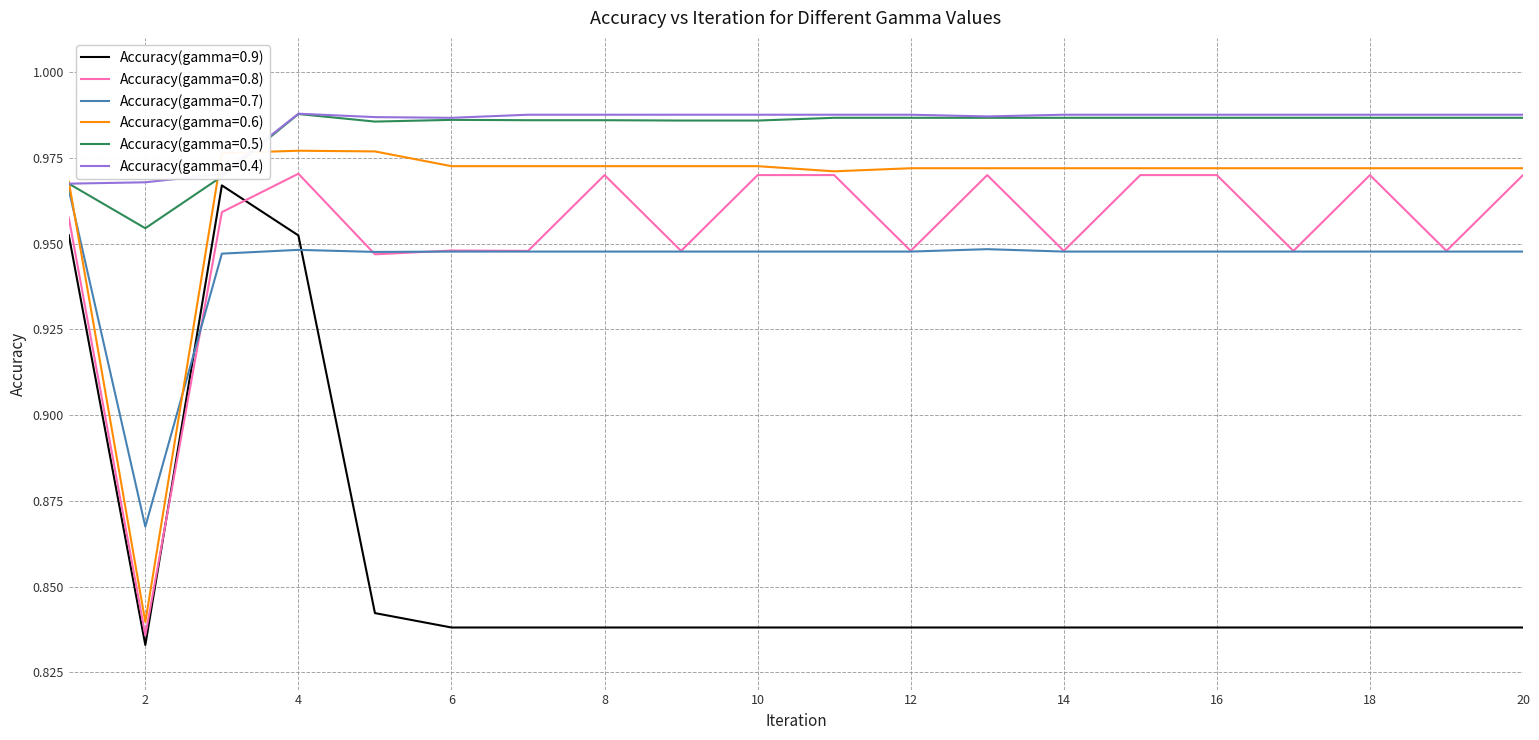

True or false: Accuracy(gamma=0.6) and Accuracy(gamma=0.9) intersect in this chart.

False